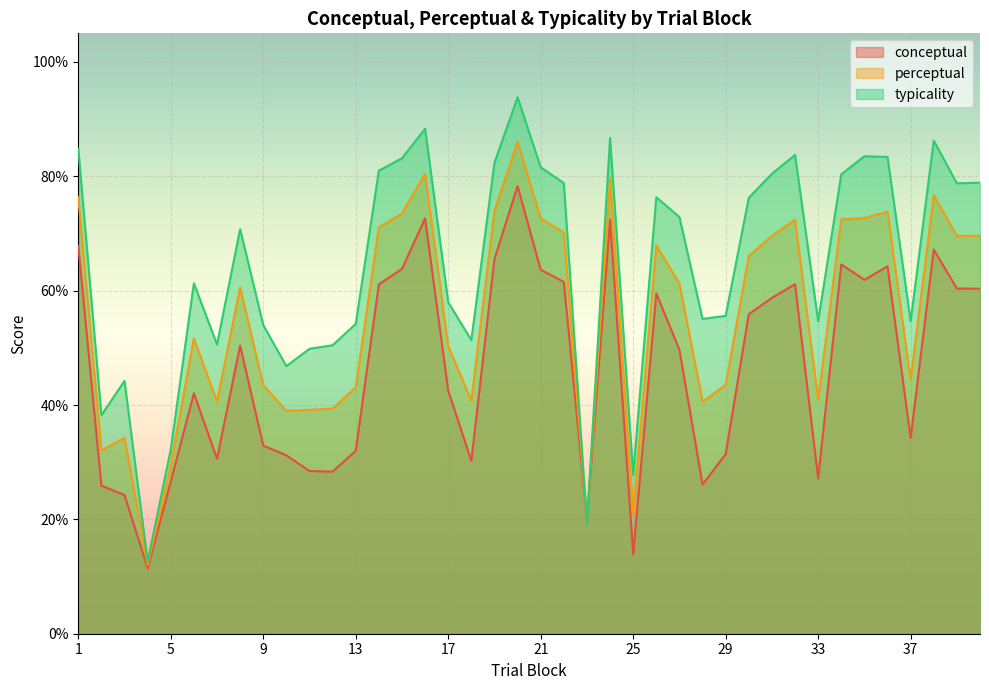

Does the chart display data point markers on the line(s)?

No